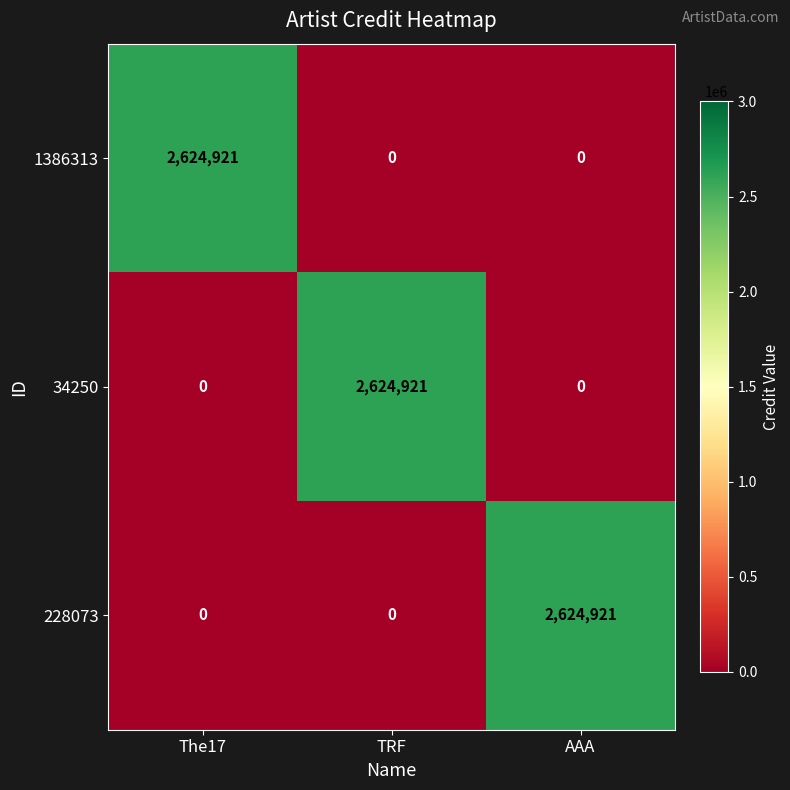

How many values in 1386313 are above zero?

1